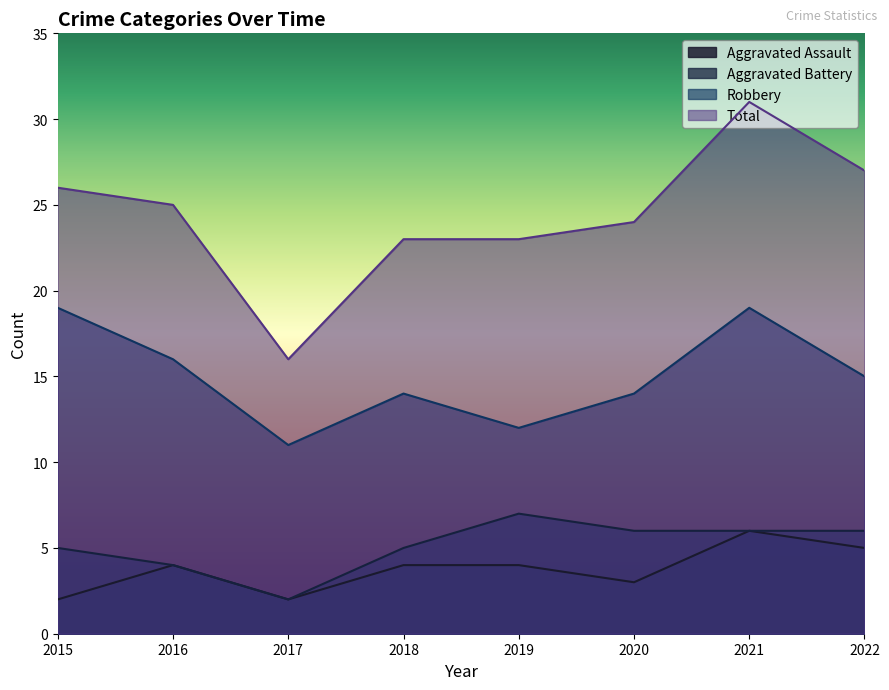

What is the difference between the Robbery values at 2022 and 2017?

4